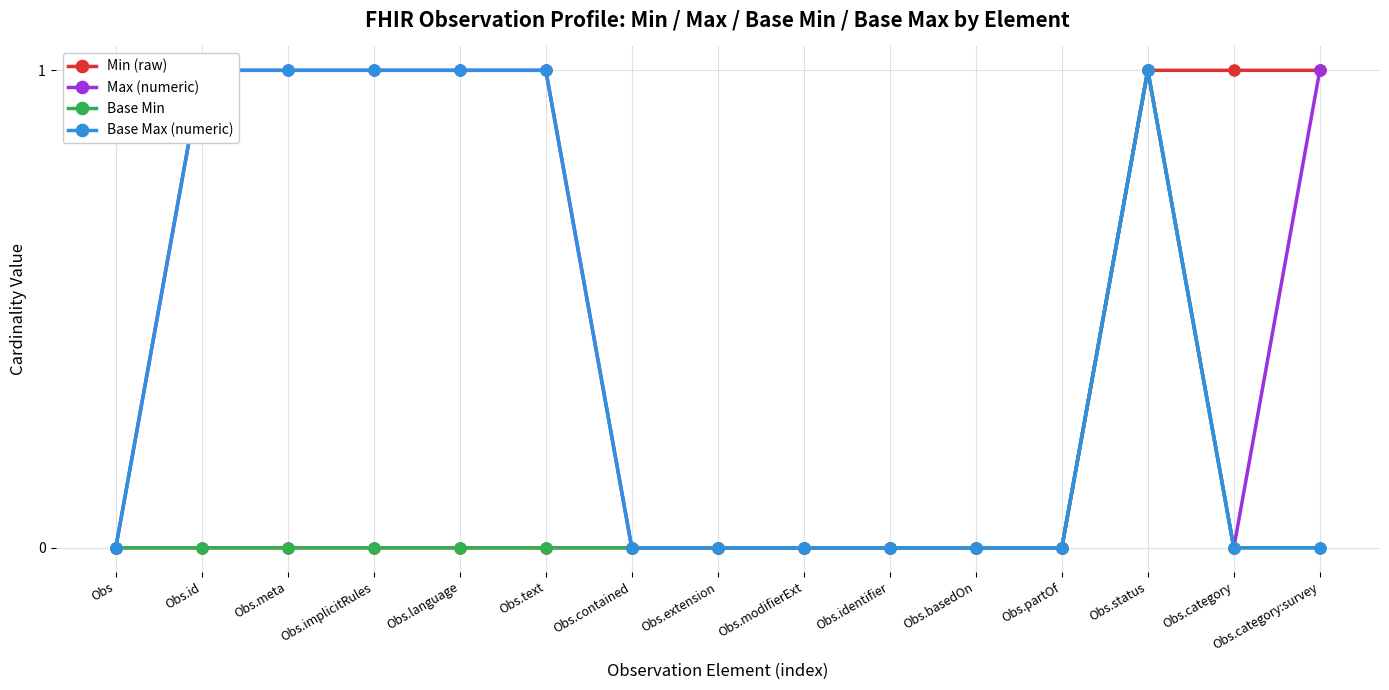

The Base Min series shows 0 at Obs.basedOn. True or false?

True